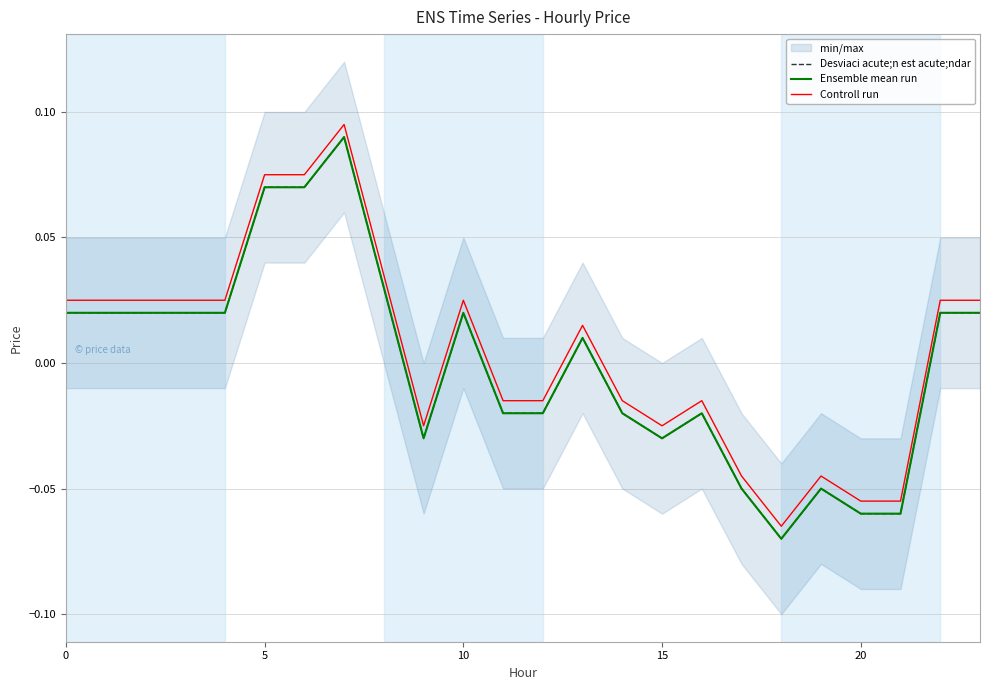

Reading right to left, what are all the values shown in this chart?

Desviaci acute;n est acute;ndar: 0.0	0.0	-0.1	-0.1	-0.1	-0.1	-0.1	-0.0	-0.0	-0.0	0.0	-0.0	-0.0	0.0	-0.0	0.0	0.1	0.1	0.1	0.0	0.0	0.0	0.0	0.0
Ensemble mean run: 0.0	0.0	-0.1	-0.1	-0.1	-0.1	-0.1	-0.0	-0.0	-0.0	0.0	-0.0	-0.0	0.0	-0.0	0.0	0.1	0.1	0.1	0.0	0.0	0.0	0.0	0.0
Controll run: 0.0	0.0	-0.1	-0.1	-0.0	-0.1	-0.0	-0.0	-0.0	-0.0	0.0	-0.0	-0.0	0.0	-0.0	0.0	0.1	0.1	0.1	0.0	0.0	0.0	0.0	0.0